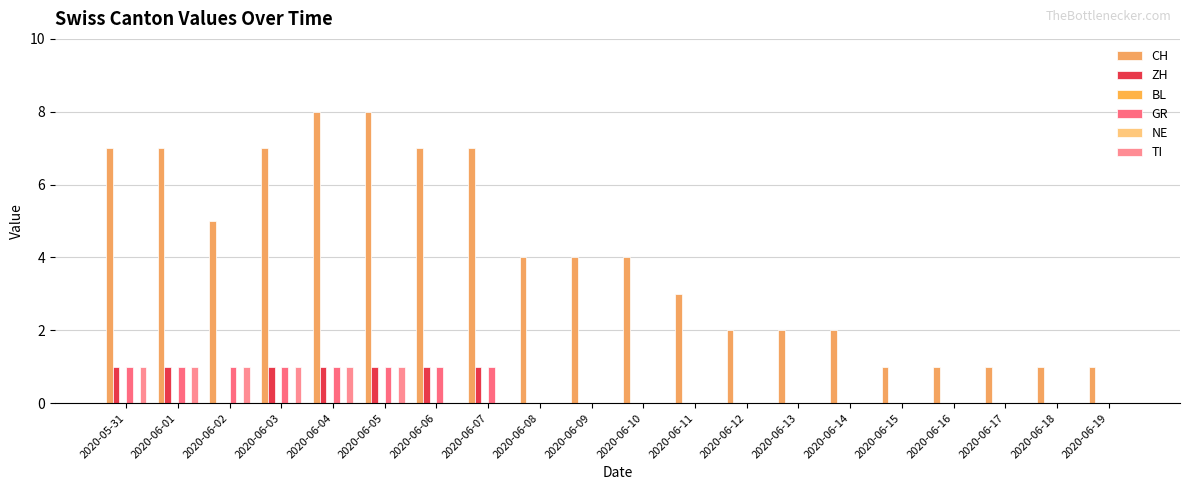

Reading right to left, what are all the values shown in this chart?

CH: 1	1	1	1	1	2	2	2	3	4	4	4	7	7	8	8	7	5	7	7
ZH: 0	0	0	0	0	0	0	0	0	0	0	0	1	1	1	1	1	0	1	1
BL: 0	0	0	0	0	0	0	0	0	0	0	0	0	0	0	0	0	0	0	0
GR: 0	0	0	0	0	0	0	0	0	0	0	0	1	1	1	1	1	1	1	1
NE: 0	0	0	0	0	0	0	0	0	0	0	0	0	0	0	0	0	0	0	0
TI: 0	0	0	0	0	0	0	0	0	0	0	0	0	0	1	1	1	1	1	1